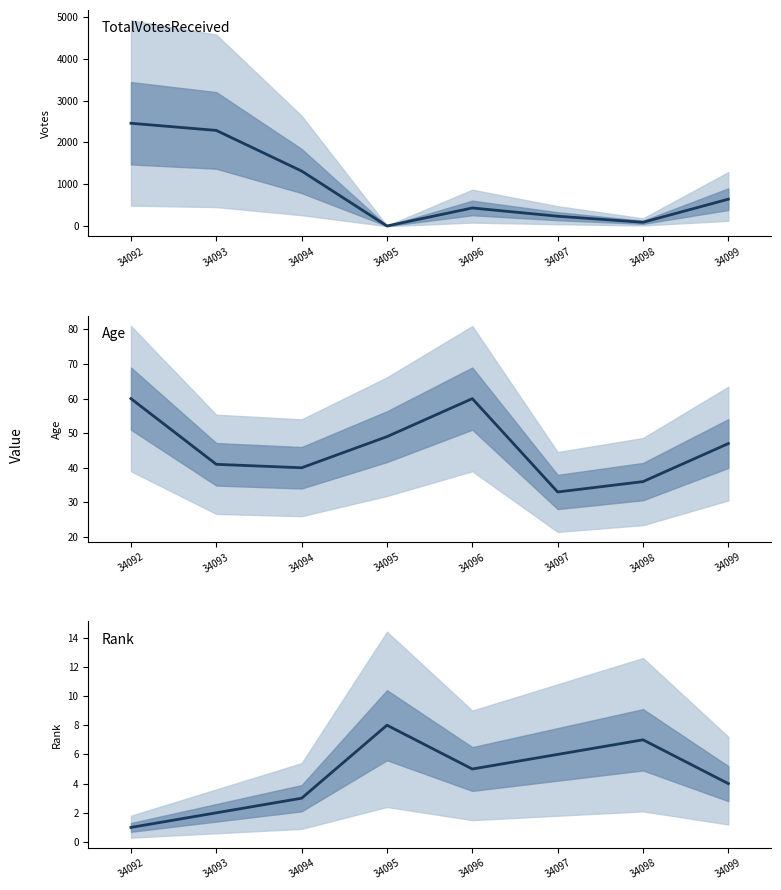

Which category has the highest value across all series?

34092